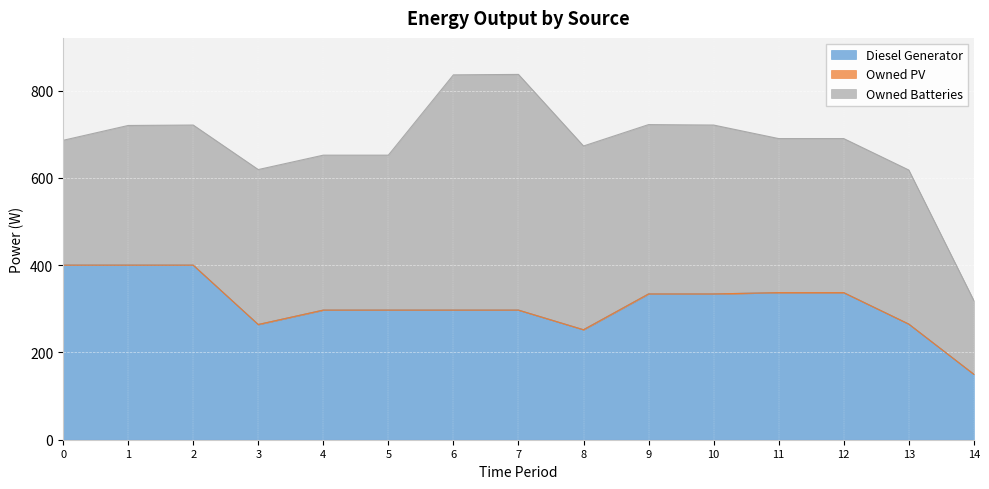

What is the spread (max minus min) of values at 1?

400